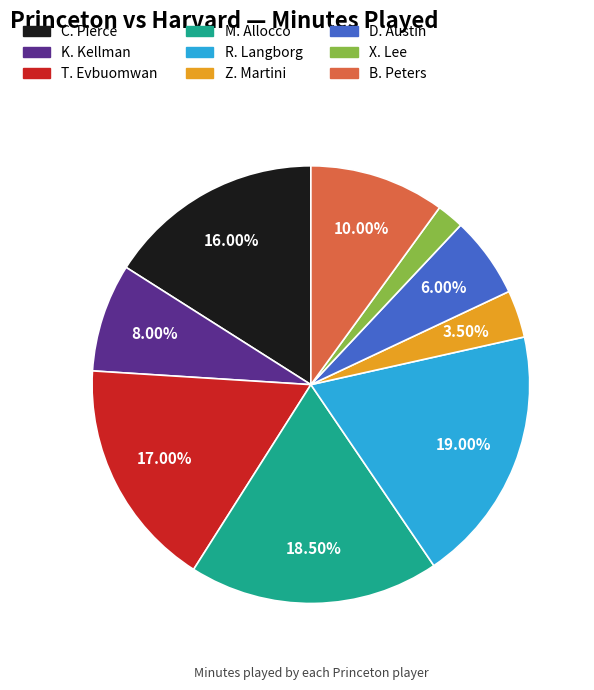

What is the ratio of the value at C. Pierce to the value at D. Austin?

2.7